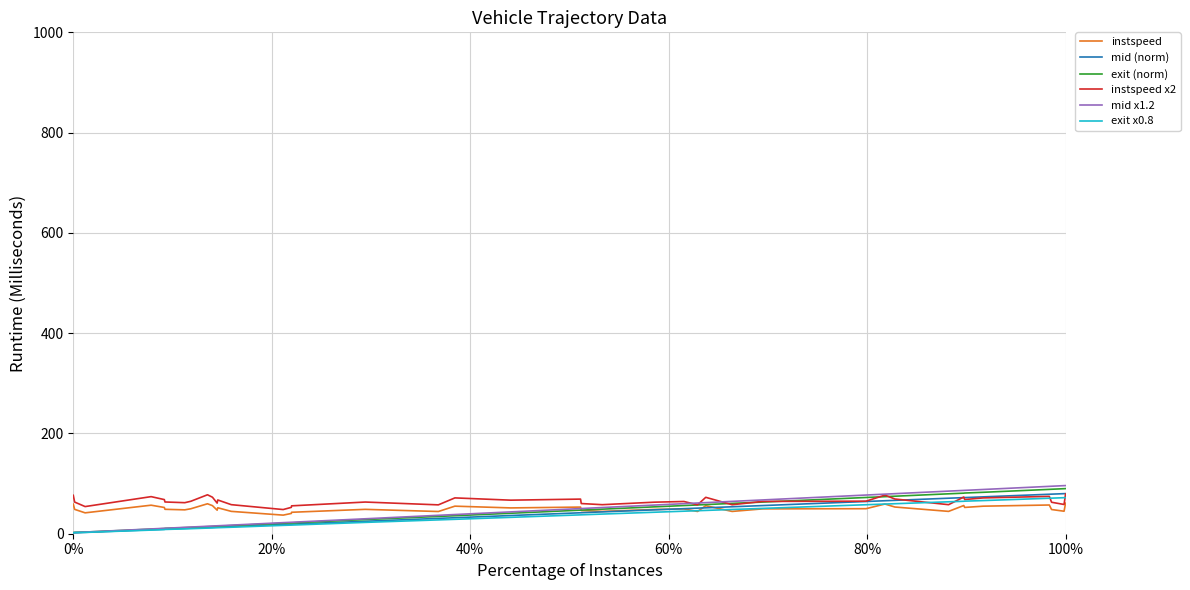

Which series has the widest spread of values?

mid x1.2